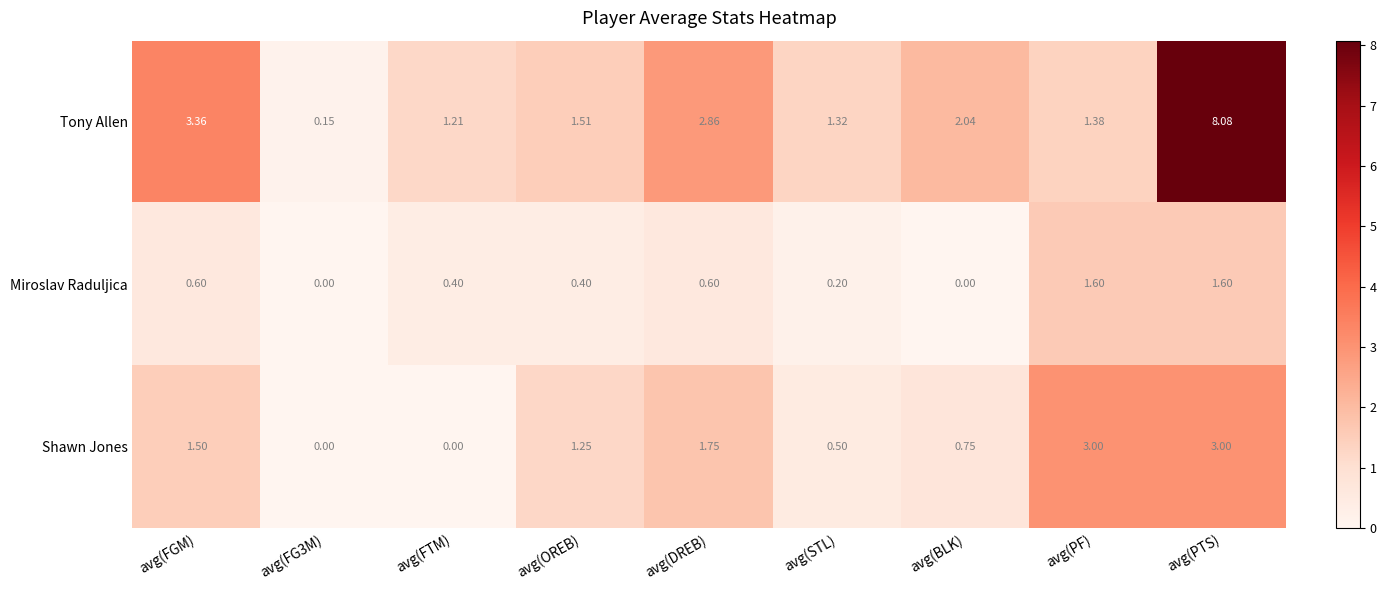

At which label does Tony Allen reach its peak?

avg(PTS)